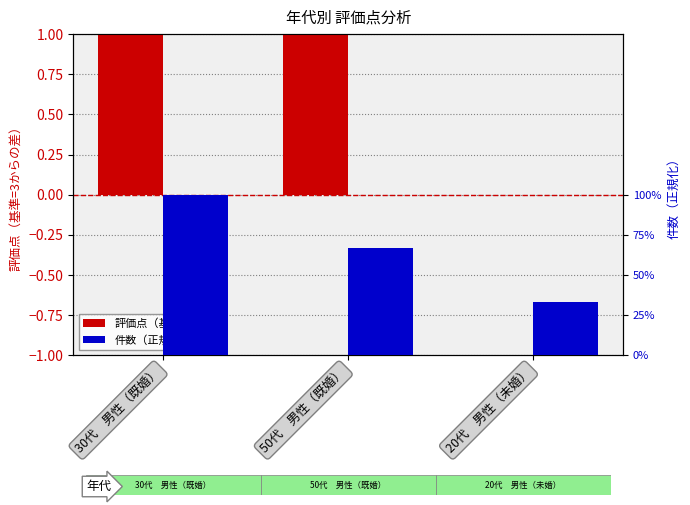

Reading left to right, transcribe all the data shown in this chart.

評価点（基準=3）: 2.0	1.5	0.0
件数（正規化）: 1.0	0.7	0.3